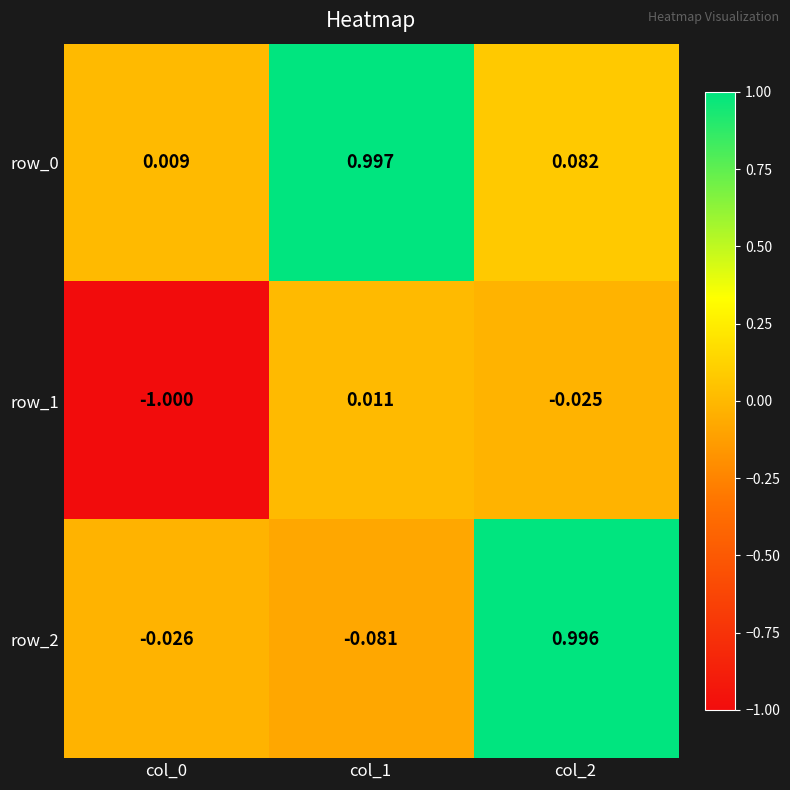

Is the value of row_0 at col_2 greater than the value of row_1 at col_1?

Yes